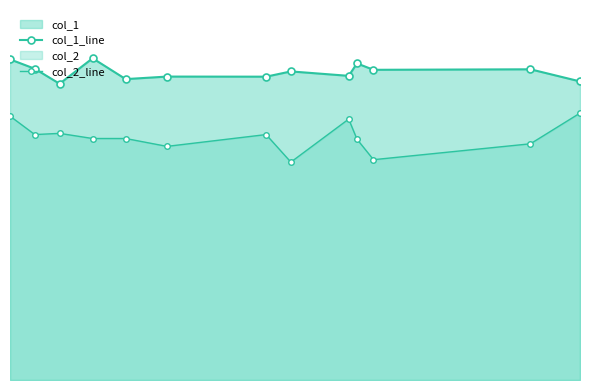

Does the chart have visible grid lines?

No